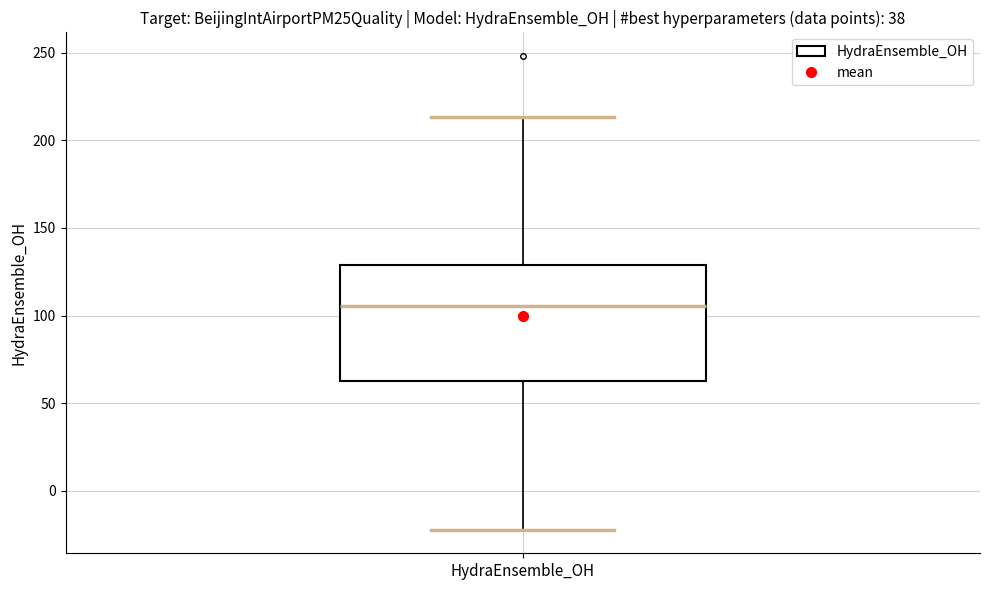

Transcribe this box plot: give where the median line is, the range the box spans, and where the two whiskers end, as read against the y-axis. The values are not printed on the chart, so give them approximately, as read against the axis.

median 105, box 60 to 130, whiskers -20 to 215